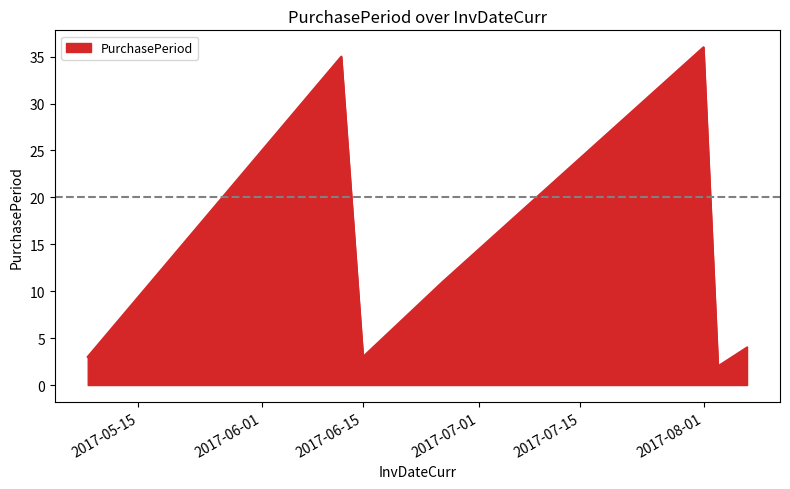

What is the difference between the maximum and minimum values?

34